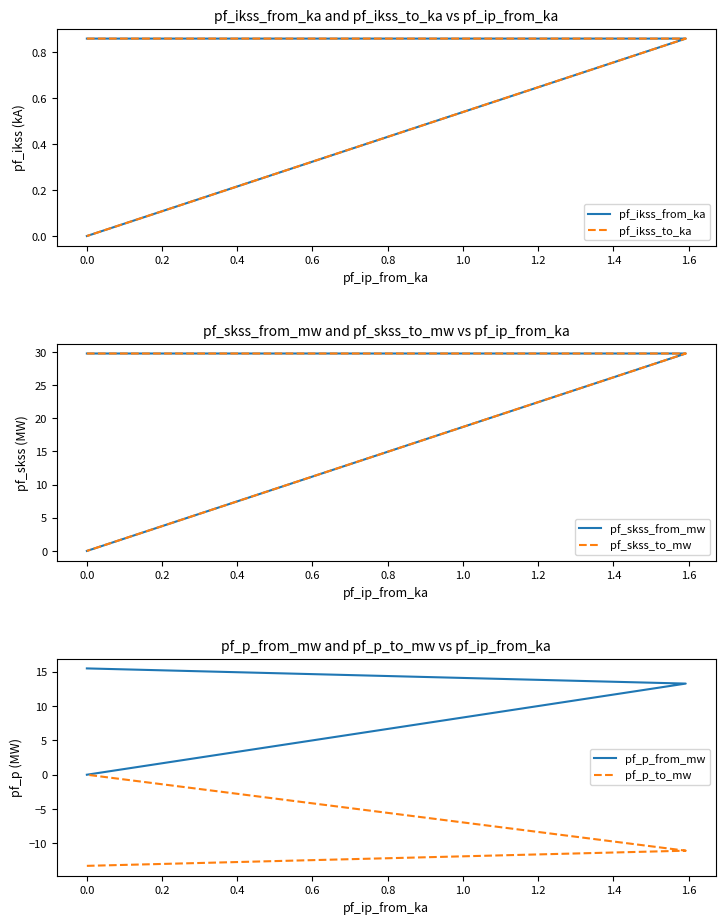

How many data points in pf_ikss_from_ka are above 0?

2